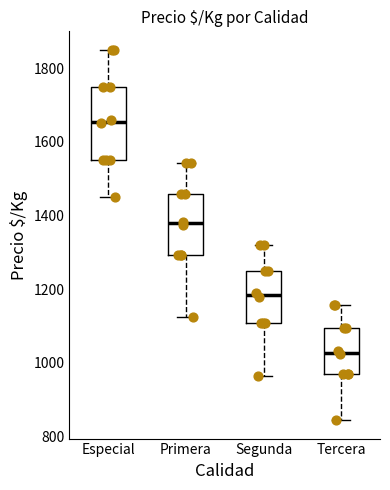

Where does the upper whisker of the box for Especial end on the y-axis? The values are not printed on the chart, so give them approximately, as read against the axis.

1860